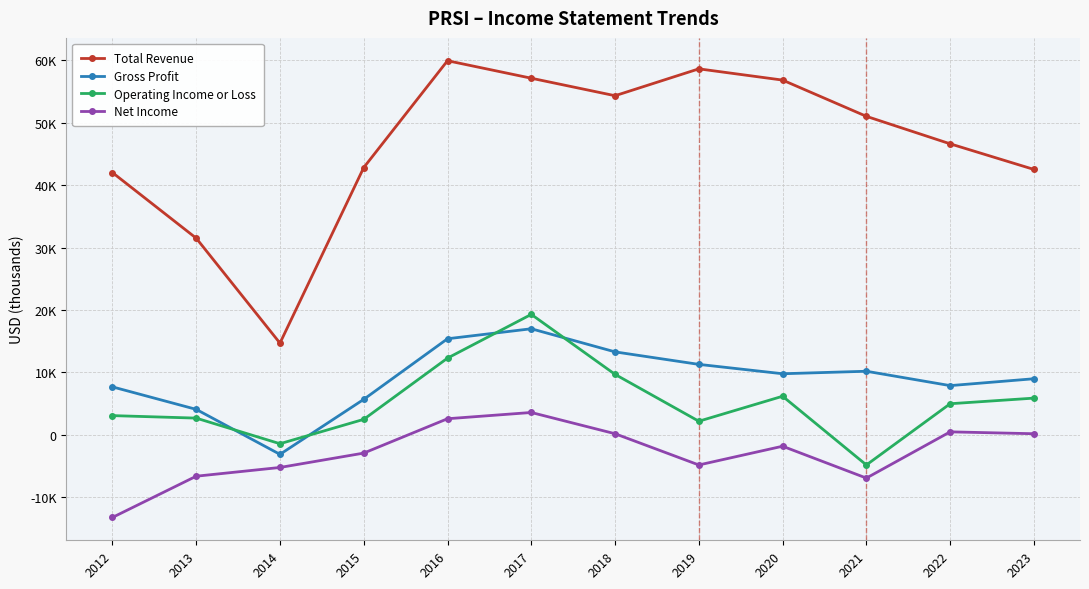

At which category is the sum across all series the highest?

2017